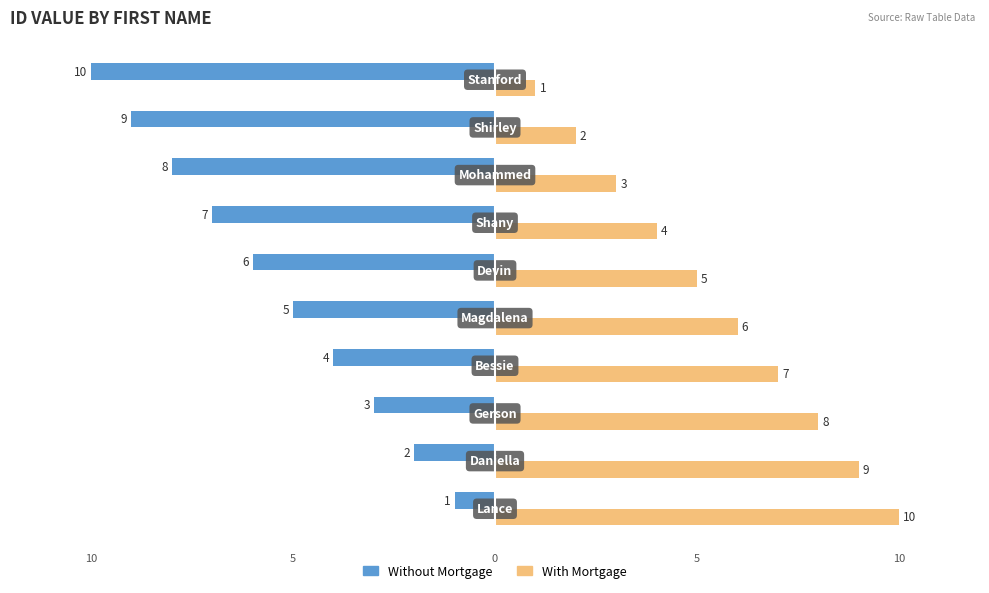

What are all the series names shown in the legend?

Without Mortgage, With Mortgage